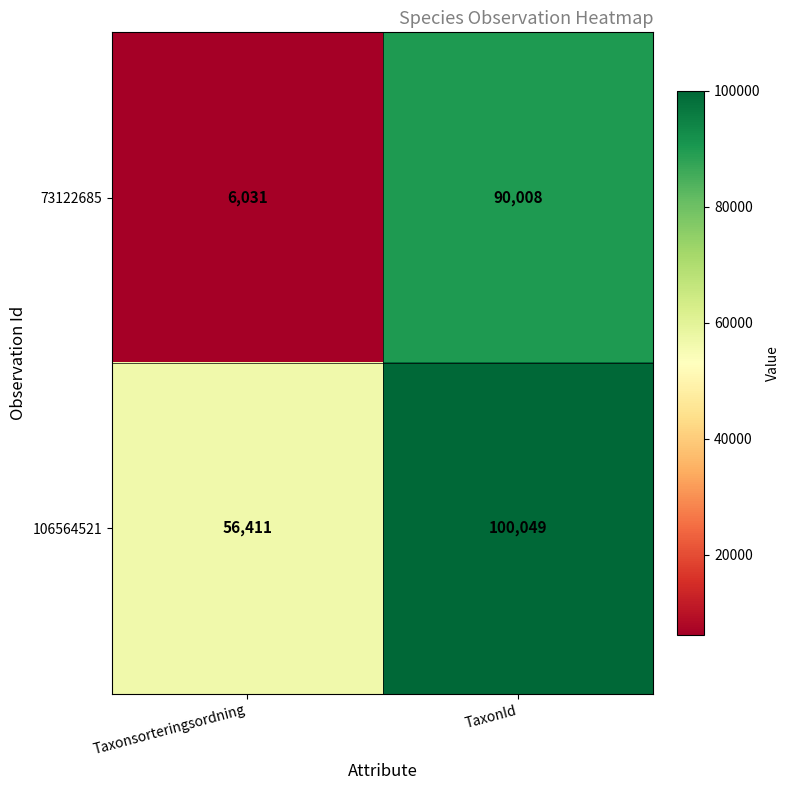

At which category is the sum across all series the highest?

TaxonId